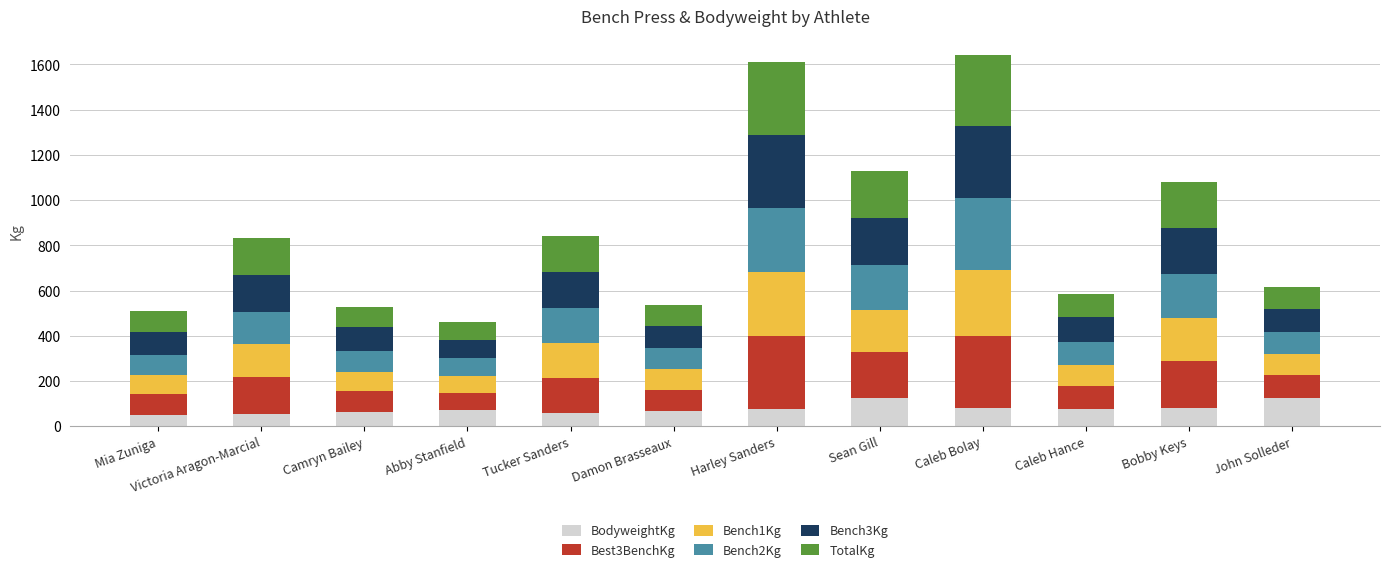

What is the sum of the BodyweightKg values at Caleb Bolay and John Solleder?

205.5